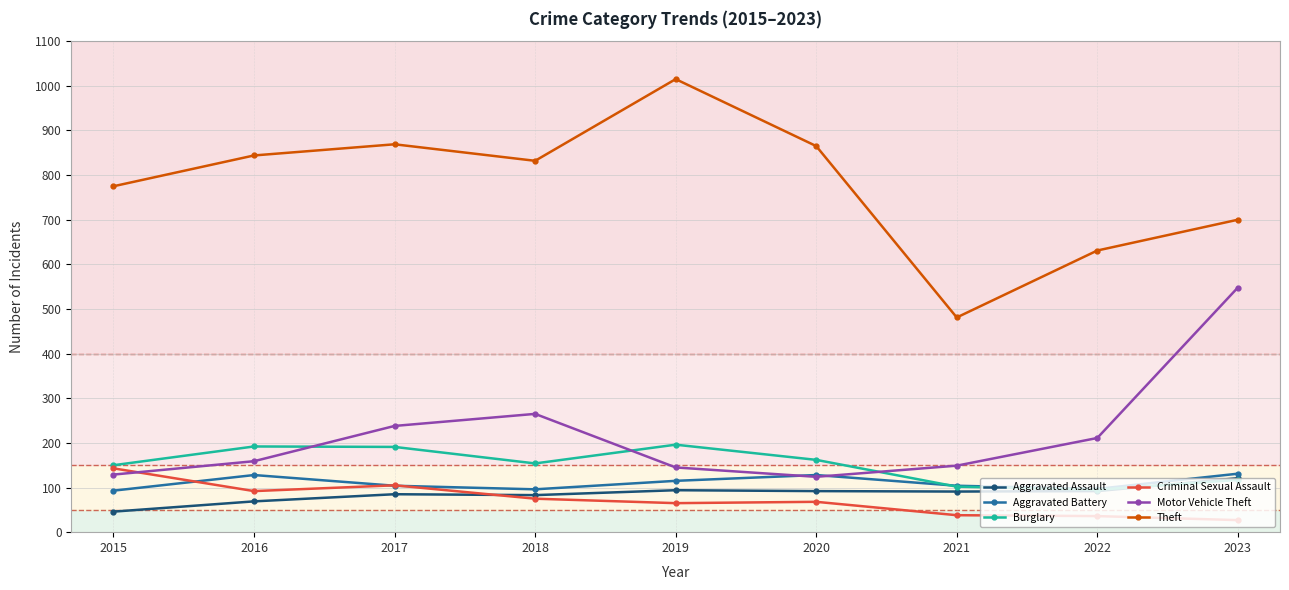

The Criminal Sexual Assault series shows 27 at 2023. True or false?

True